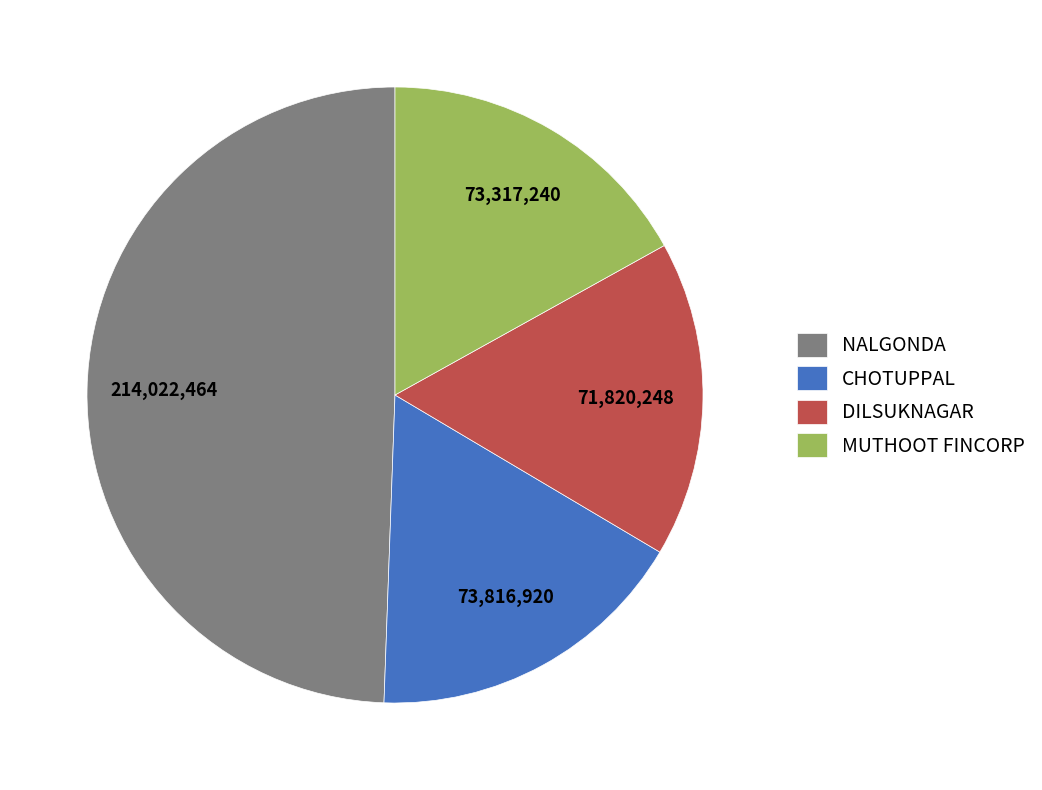

Combined, do NALGONDA and DILSUKNAGAR account for over 50%?

Yes